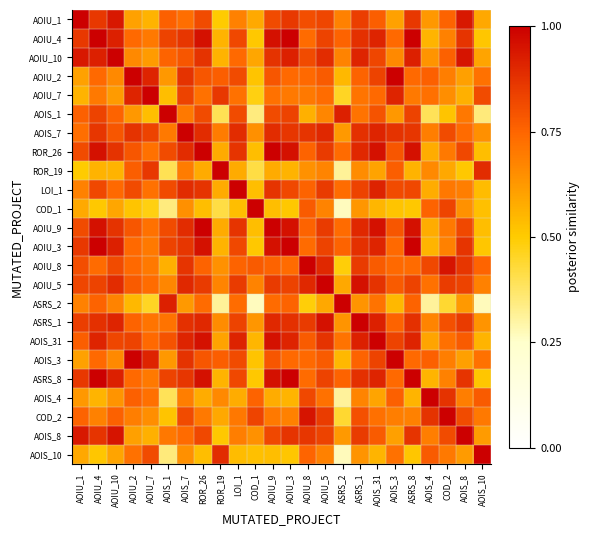

At AOIU_1, list the series in order from largest to smallest.

AOIU_1, AOIU_10, AOIS_8, AOIU_4, AOIU_3, ASRS_8, ASRS_1, AOIU_5, ROR_26, AOIU_9, AOIU_8, AOIS_31, AOIS_1, COD_2, AOIS_7, ASRS_2, LOI_1, AOIS_4, AOIU_2, AOIS_3, AOIS_10, COD_1, AOIU_7, ROR_19